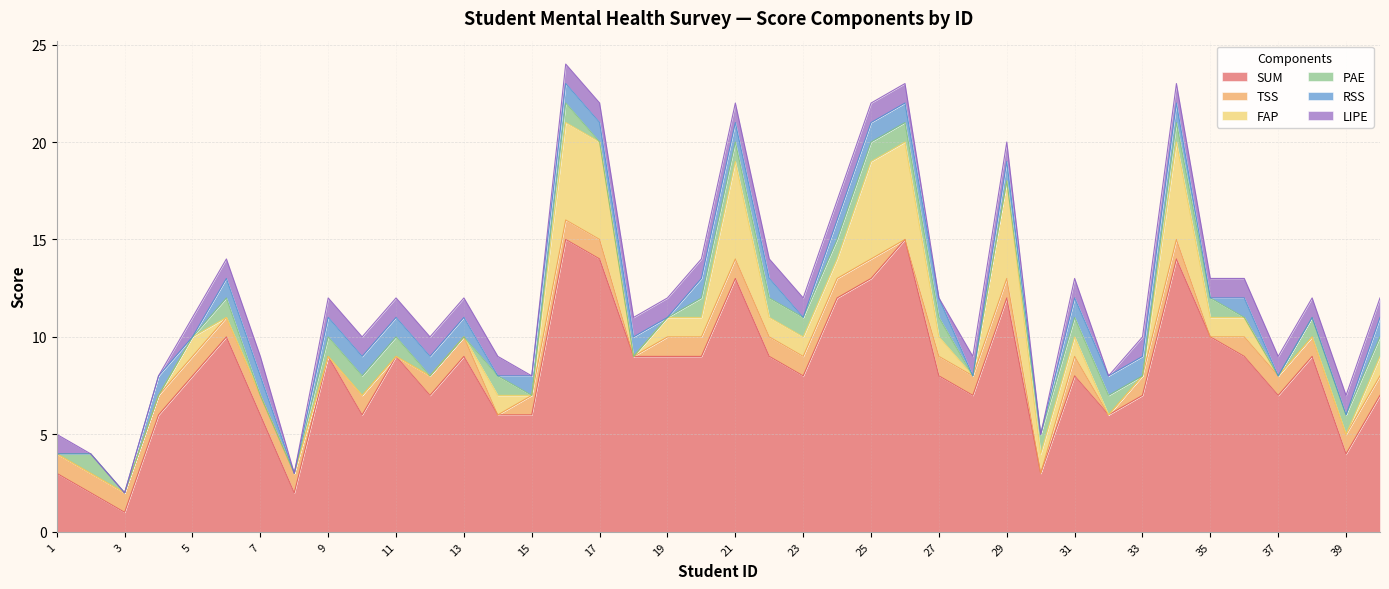

In FAP, how many points are lower than both neighbors (excluding endpoints)?

3